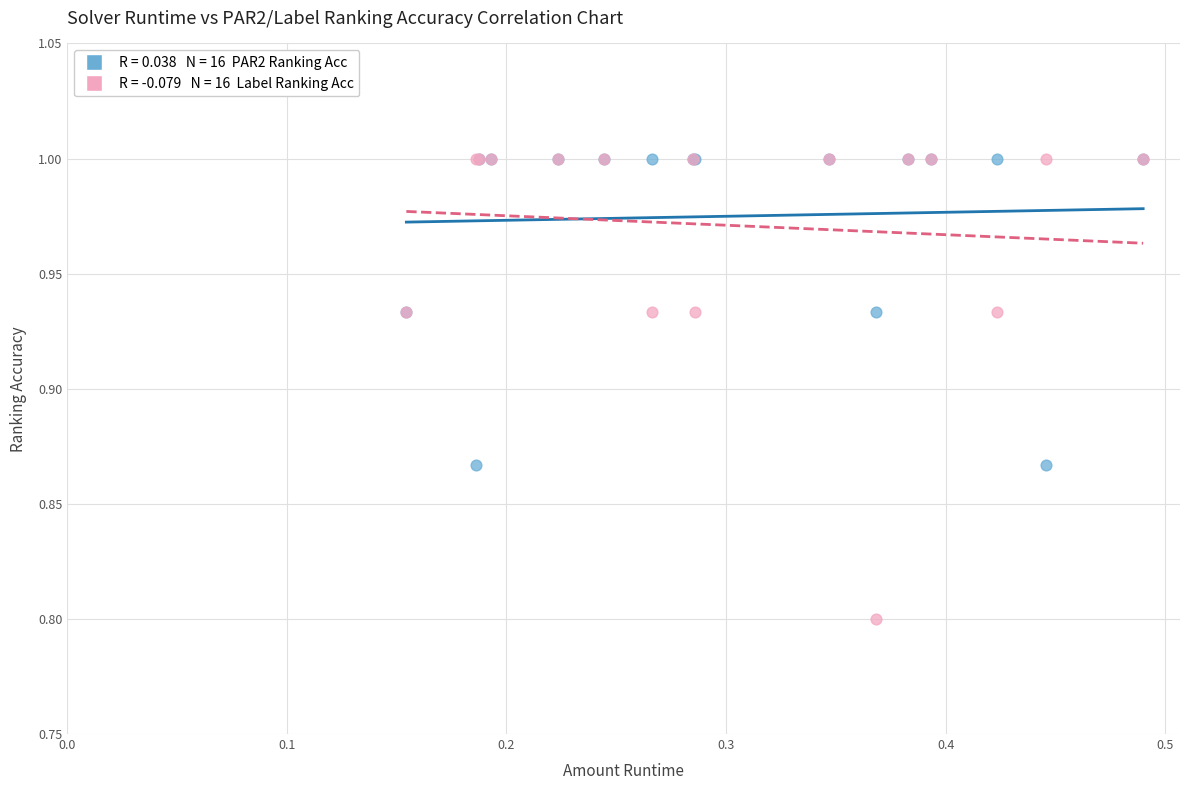

Across all series, what Y value is closest to 0?

0.8